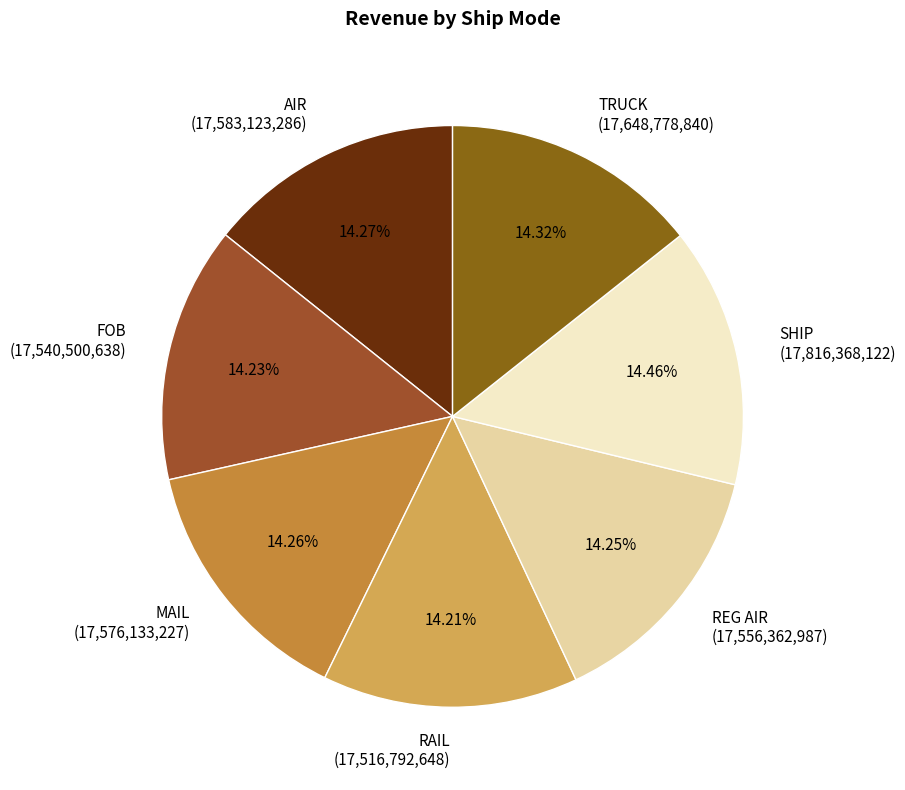

Do REG AIR (17,556,362,987) and TRUCK (17,648,778,840) together represent more than half of the pie?

No